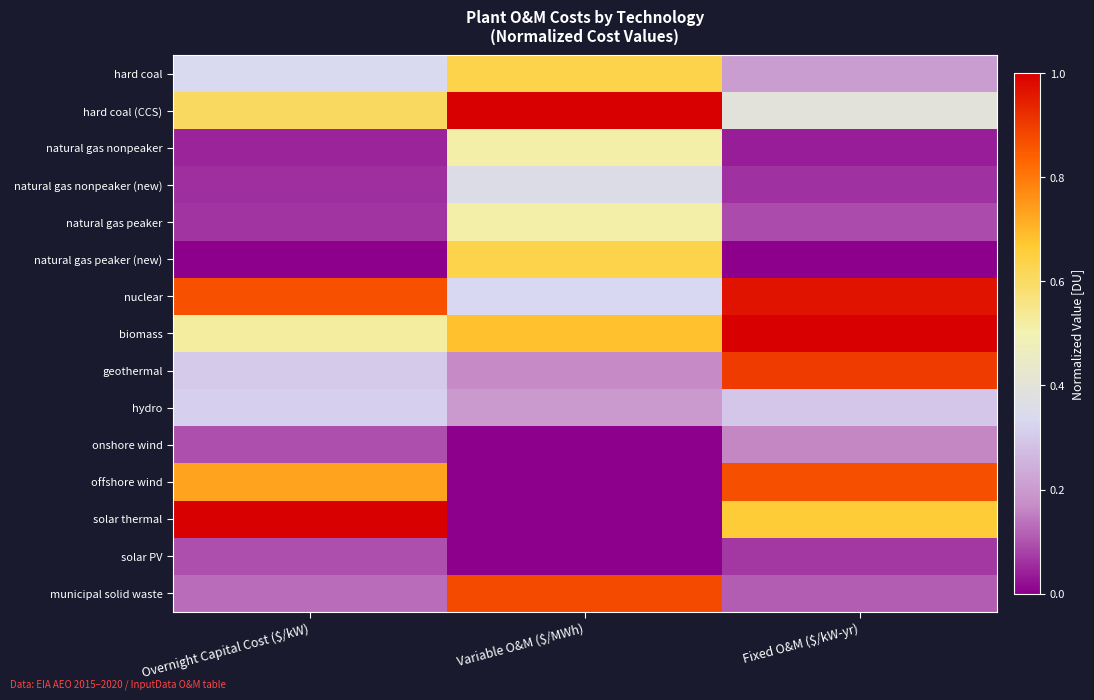

How many categories are shown in the chart?

3